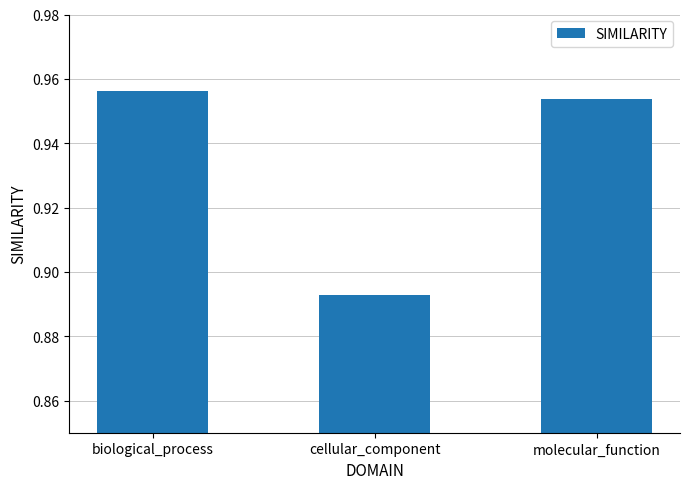

Rank the categories by value from highest to lowest.

biological_process, molecular_function, cellular_component